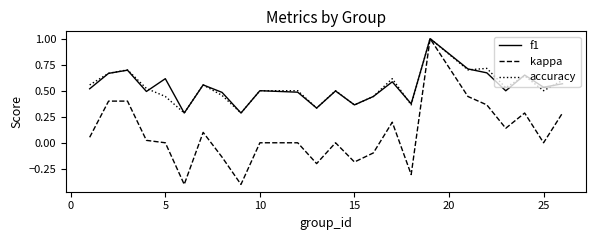

Which series has the largest range (max minus min)?

kappa